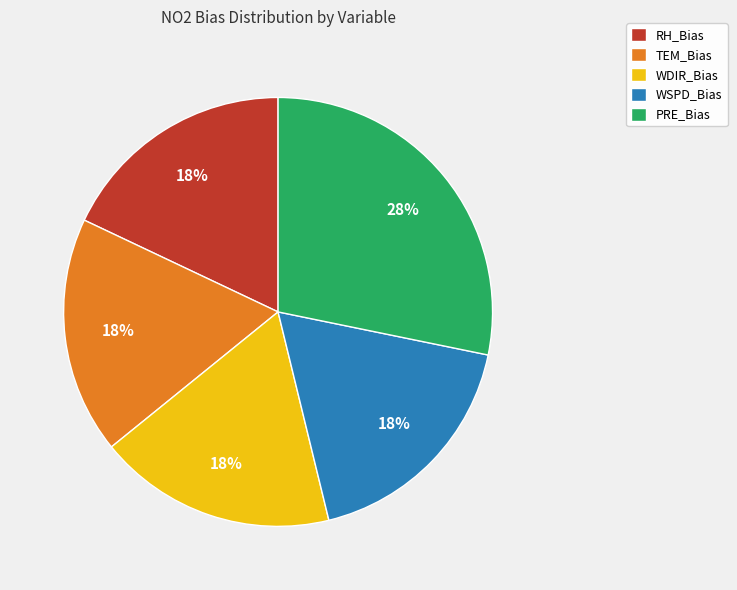

Is it true that TEM_Bias is 18% of the pie?

True